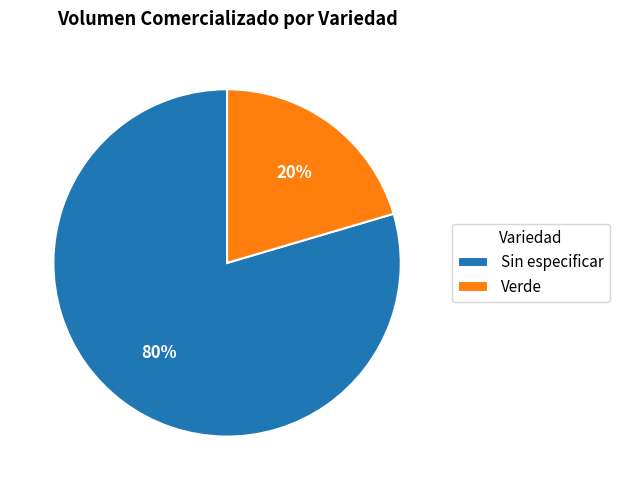

Does Sin especificar represent more than half of the total?

Yes